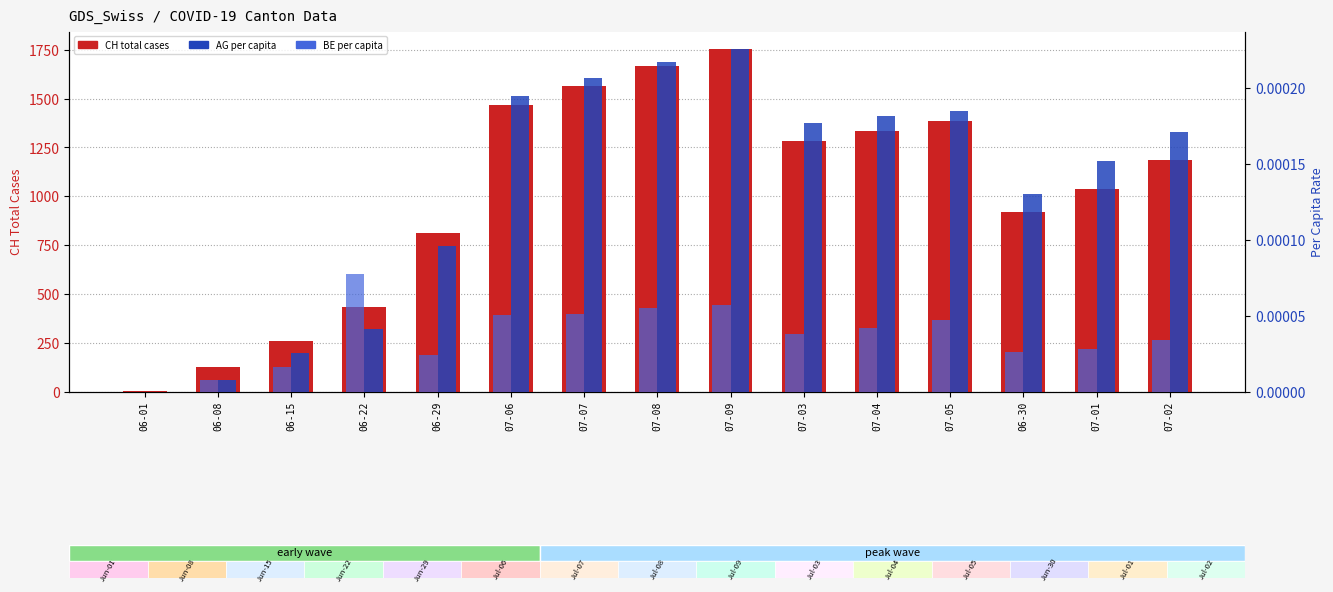

At 07-06, list the series in order from smallest to largest.

BE per capita, AG per capita, CH total cases